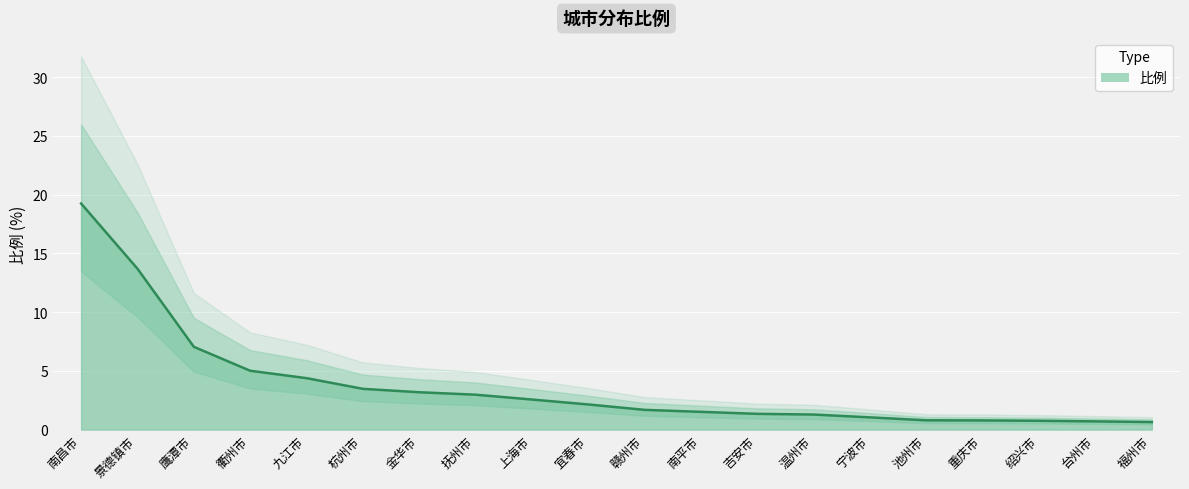

Which category has the lowest value across all series?

福州市